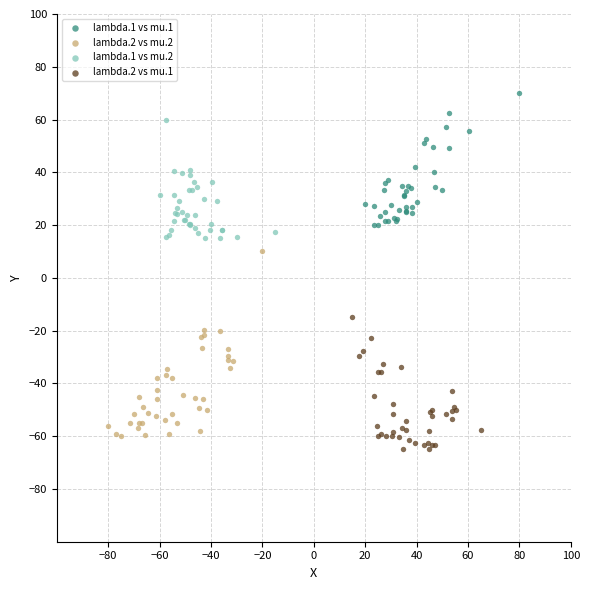

What are all the series names shown in the legend?

lambda.1 vs mu.1, lambda.2 vs mu.2, lambda.1 vs mu.2, lambda.2 vs mu.1